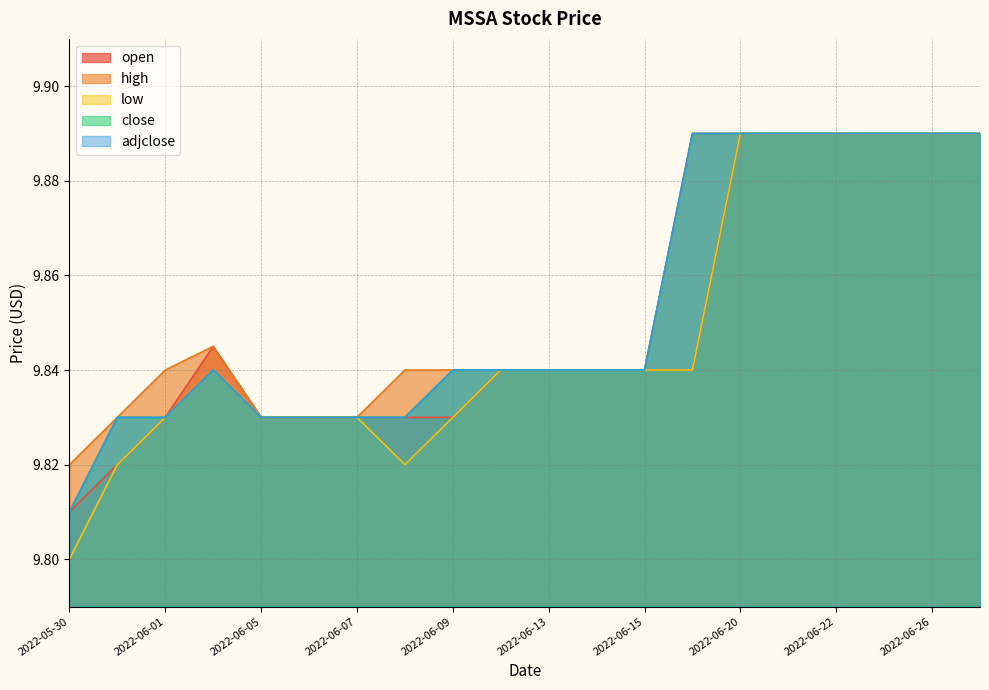

What is the label of the 4th point from the left?

2022-06-02